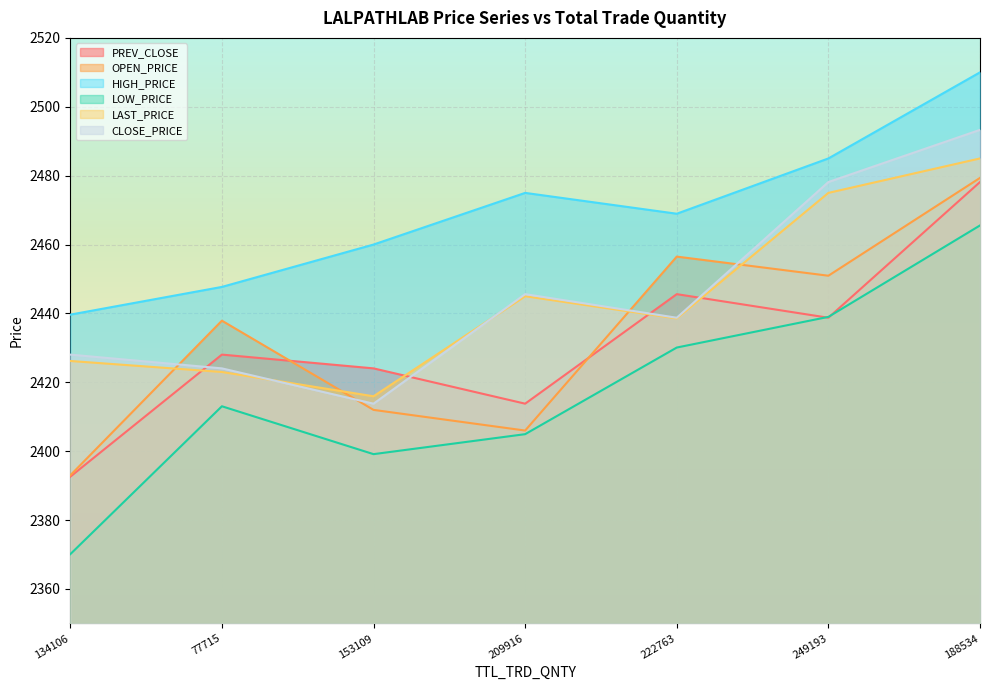

True or false: LOW_PRICE has more than 2 points higher than both neighbors.

False